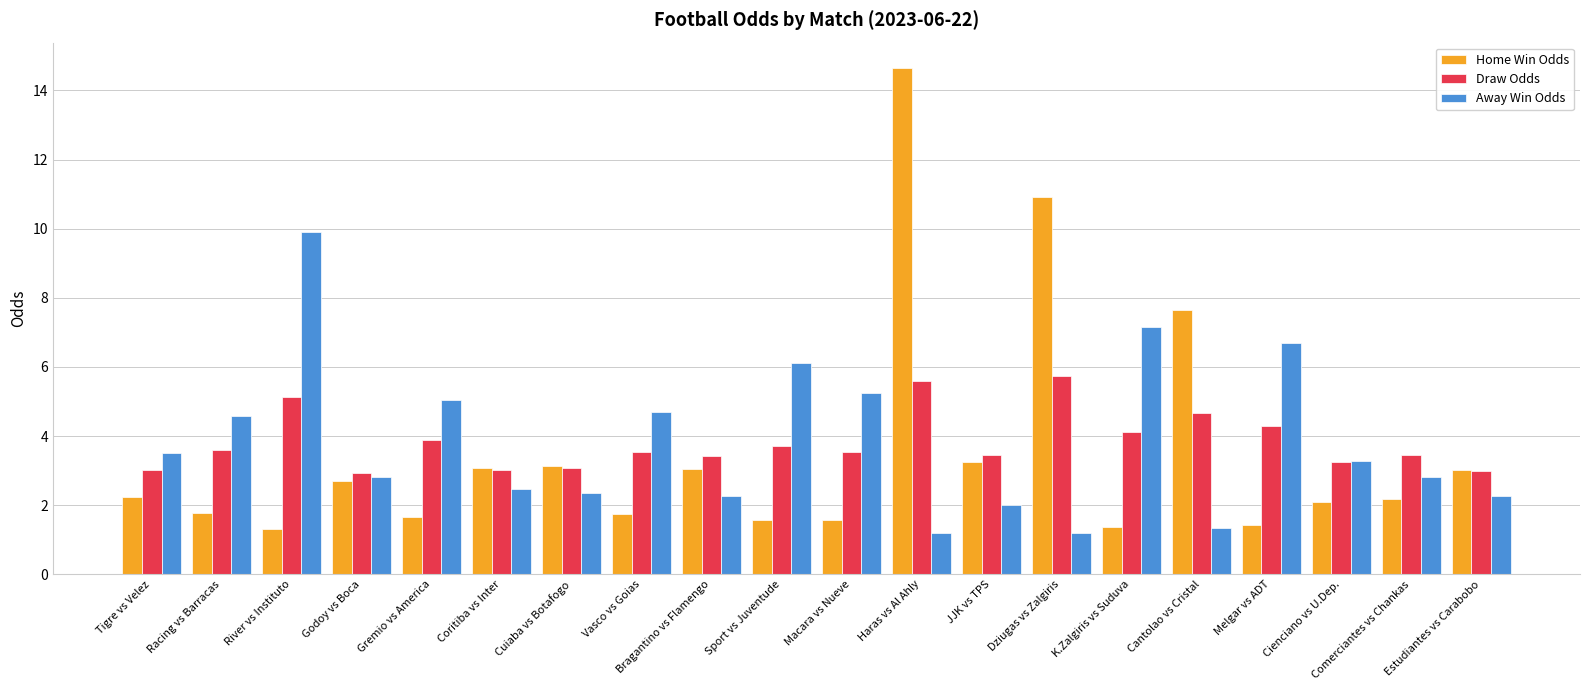

Which series has the largest range (max minus min)?

Home Win Odds